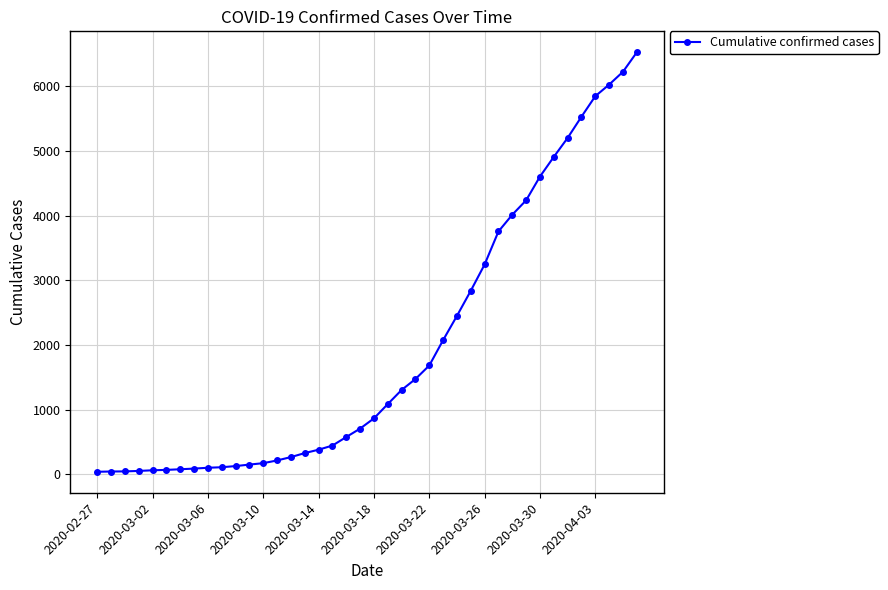

What is the sum of all values?

77996